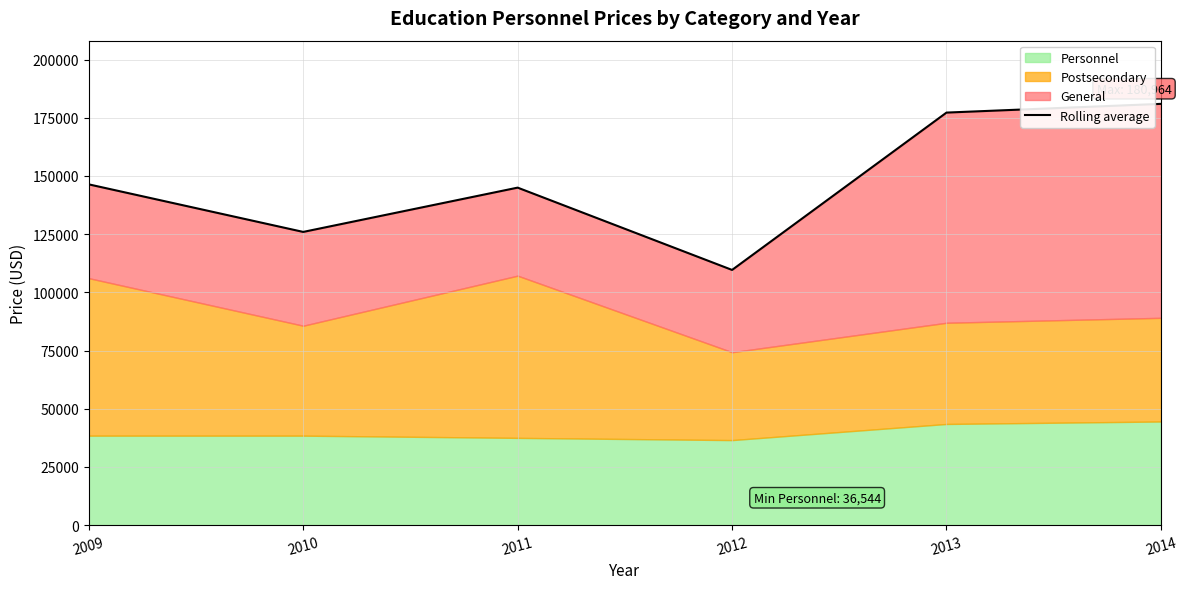

Approximately how many times larger is the value at 2011 compared to 2010?

1.2